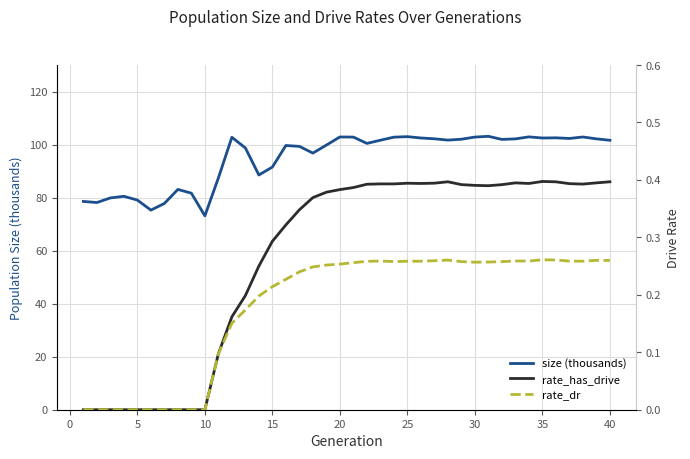

Which series has the largest range (max minus min)?

size (thousands)